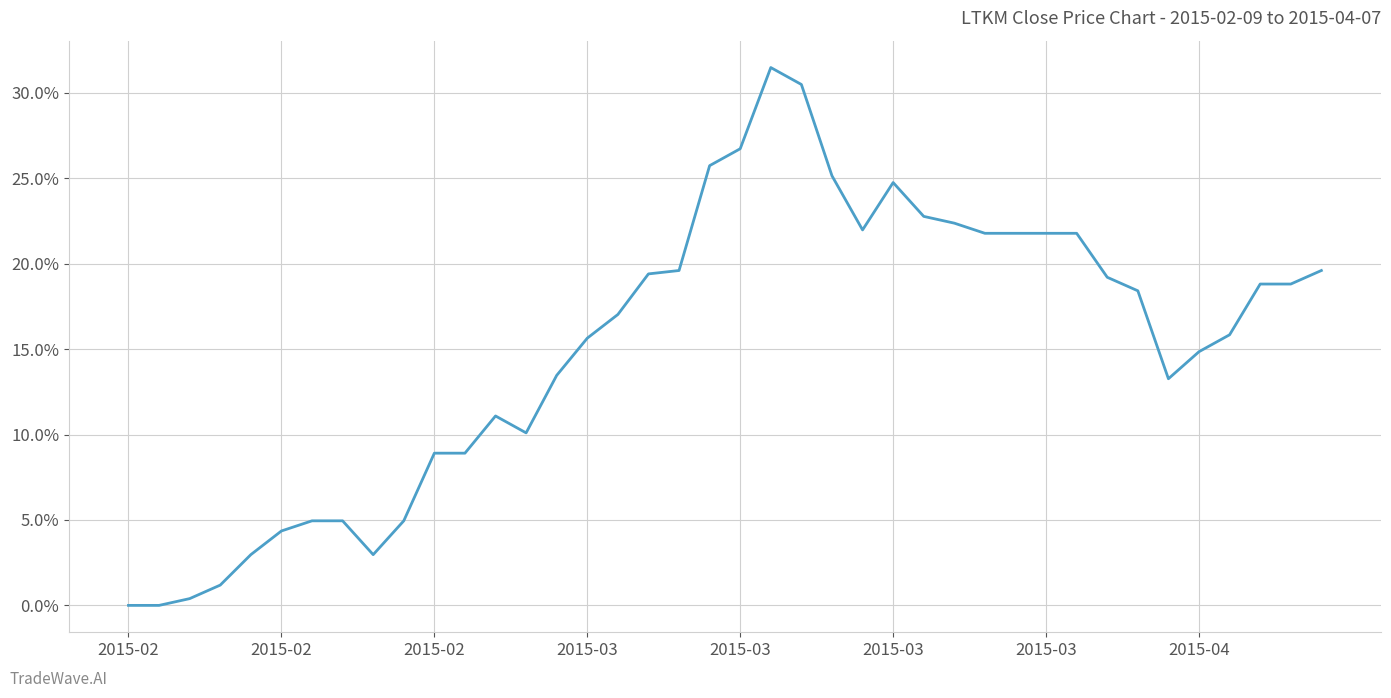

What is the difference between the maximum and minimum values?

31.5